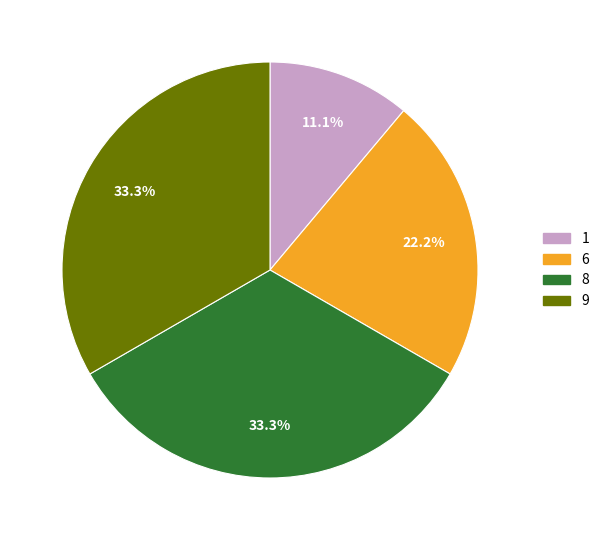

Approximately how many times larger is the value at 1 compared to 8?

0.3